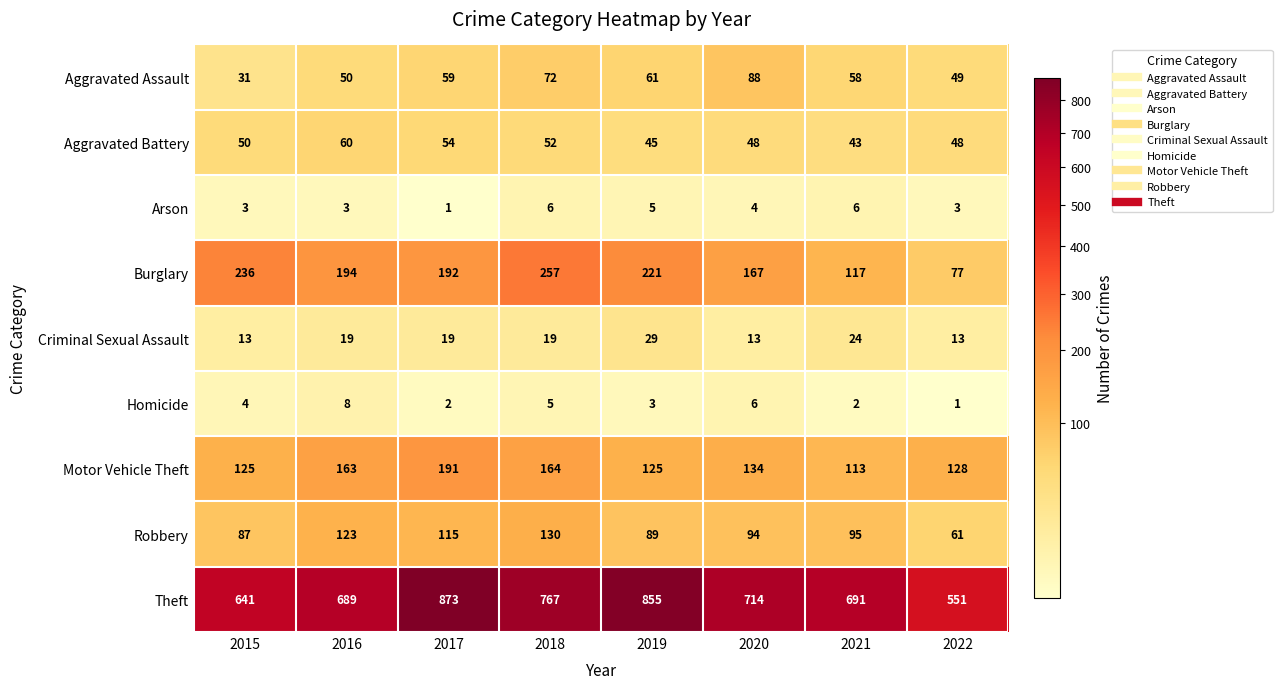

Which label corresponds to the largest value in the chart?

2017